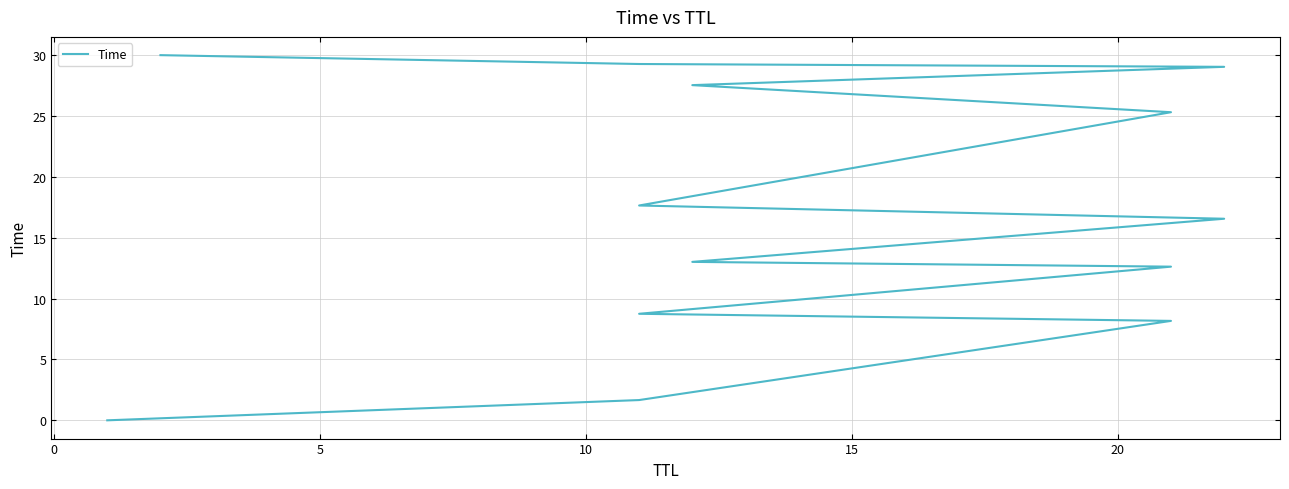

Is this an area chart (filled region under the line)?

No